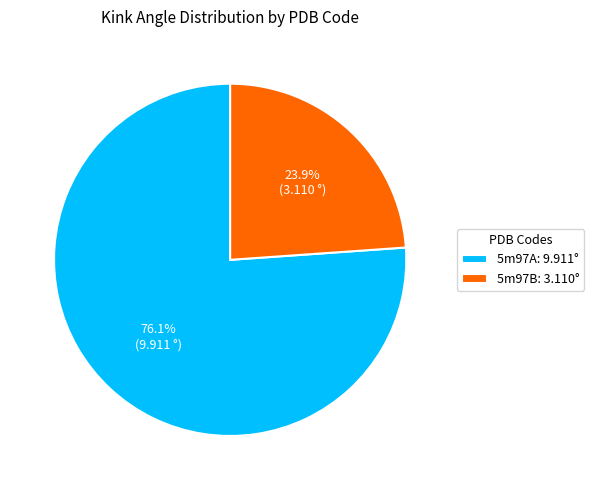

What is the majority slice?

5m97A